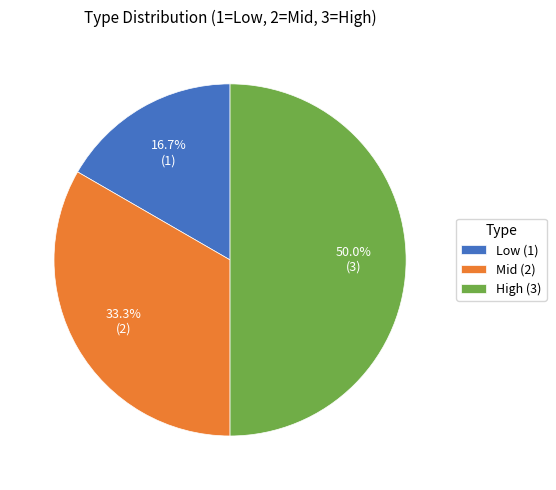

Is the sum of High (3) and Low (1) greater than half?

Yes